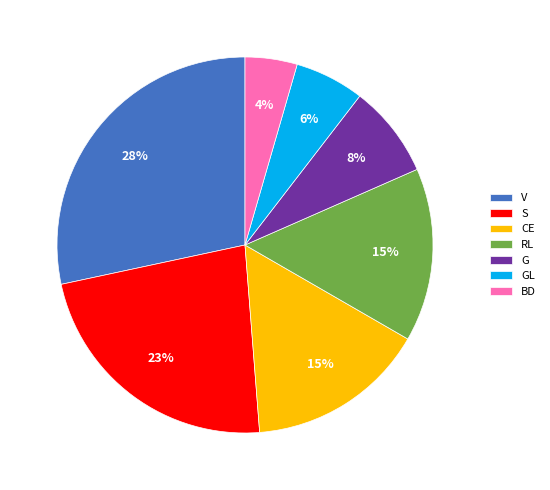

Is V the majority of the pie?

No